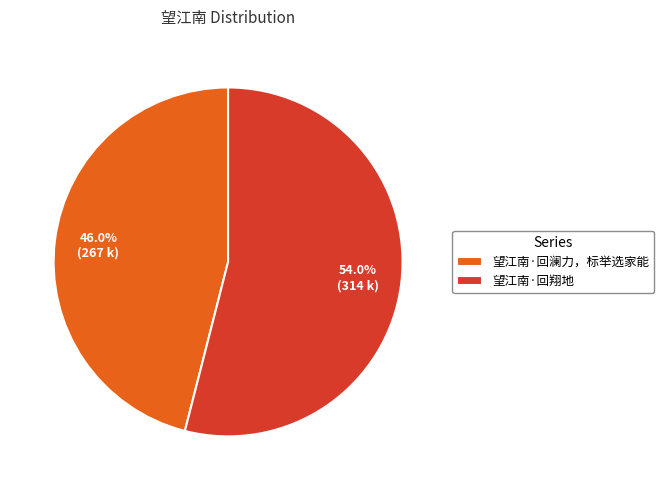

Do 望江南·回翔地 and 望江南·回澜力，标举选家能 together represent more than half of the pie?

Yes